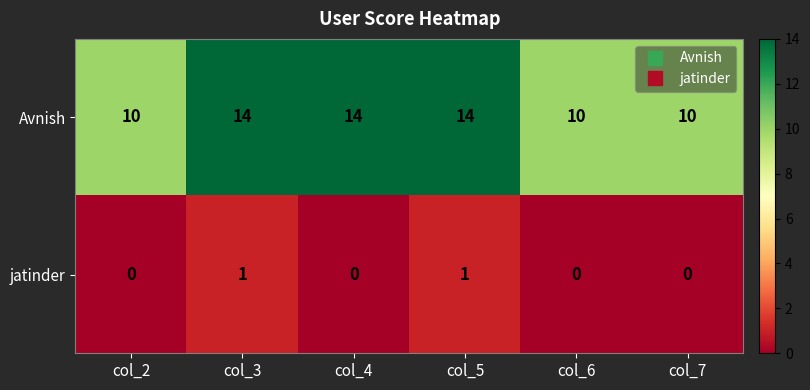

Is the value of Avnish at col_4 greater than the value of jatinder at col_3?

Yes